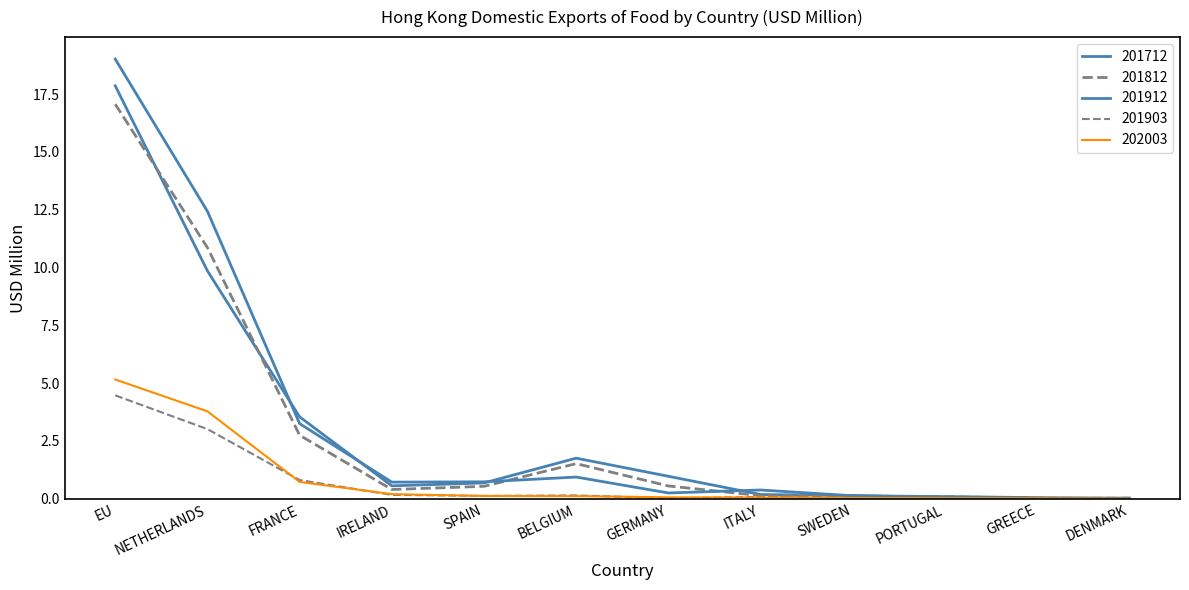

What is the sum of all 201812 values?

34.1